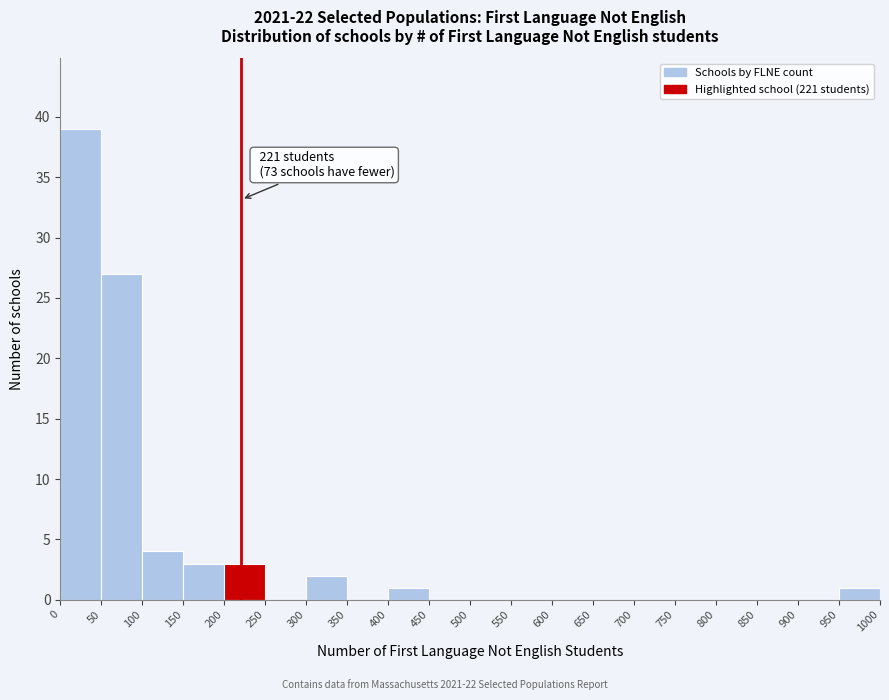

Which range on the x-axis has the tallest bar?

0 to 50